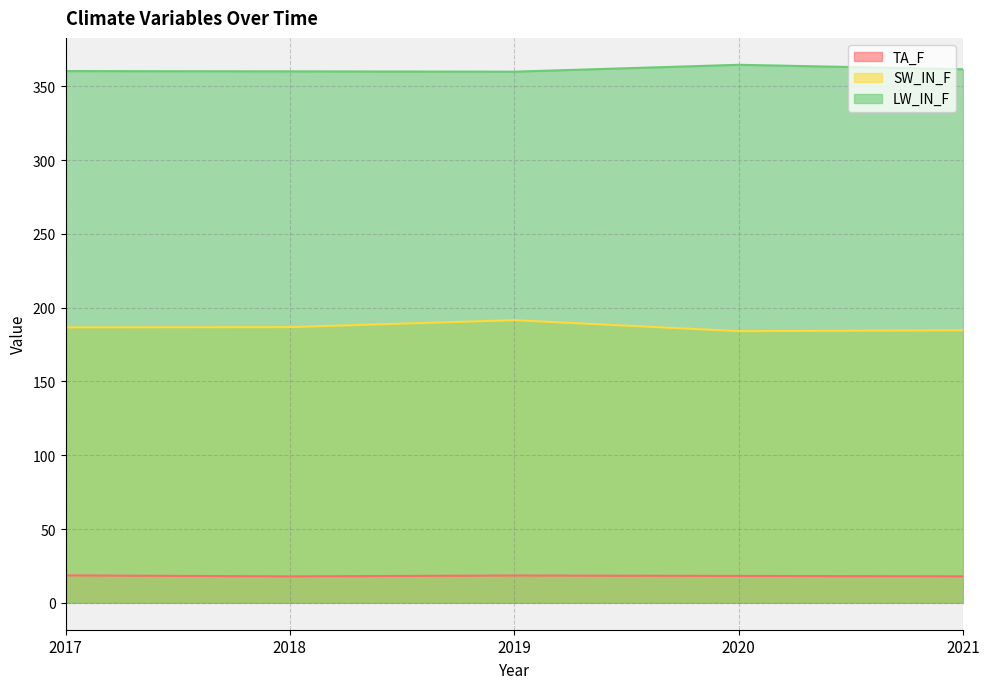

What is the difference between the LW_IN_F values at 2017 and 2020?

4.3